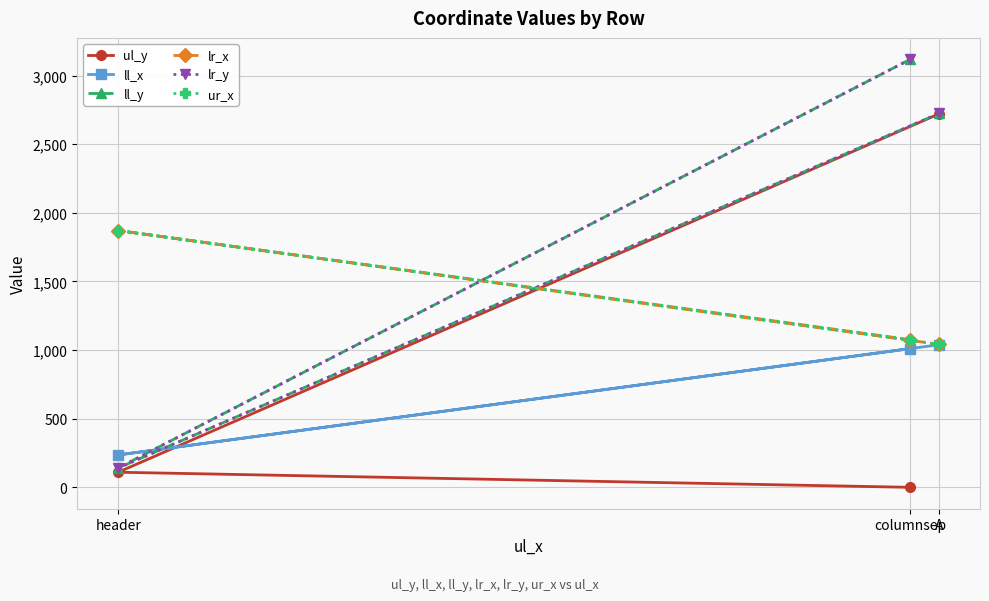

What is the difference between the maximum and minimum values in the ul_y series?

2721